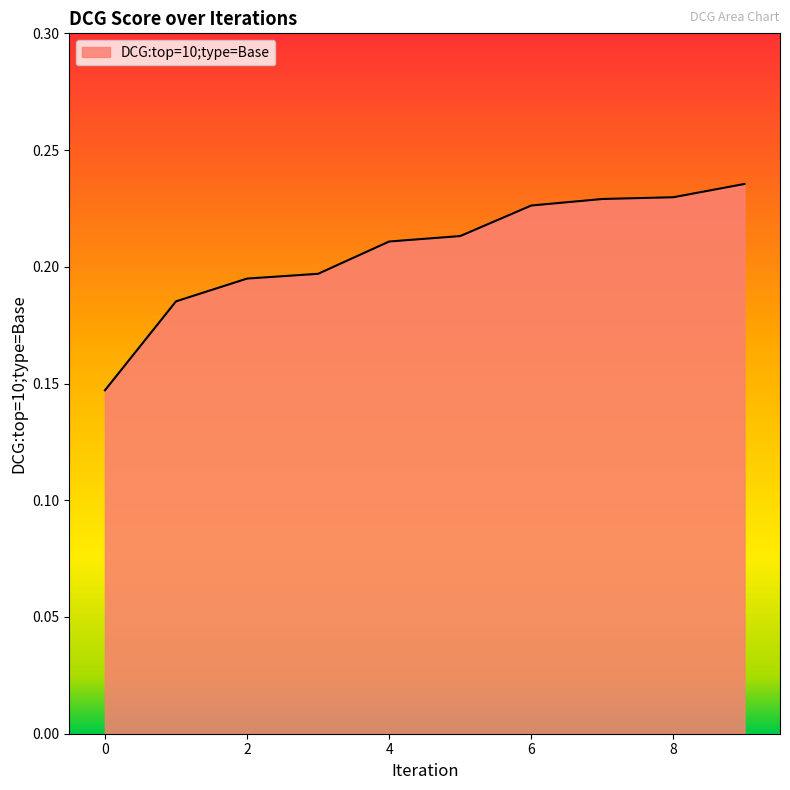

List the labels in order of value, smallest first.

0, 1, 2, 3, 4, 5, 6, 7, 8, 9